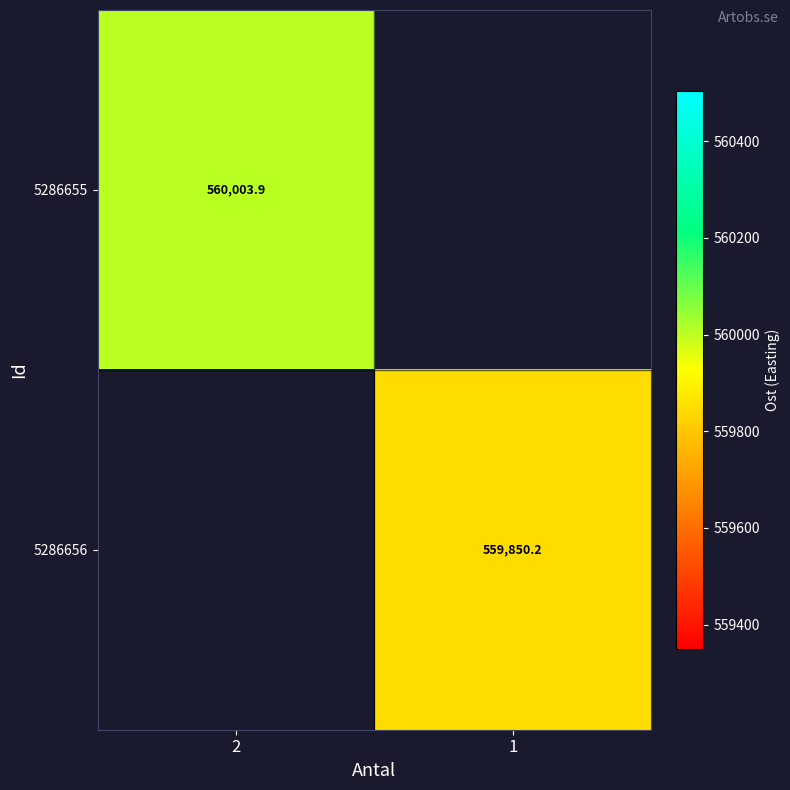

Is the value of 5286656 at 1 greater than the value of 5286655 at 2?

No